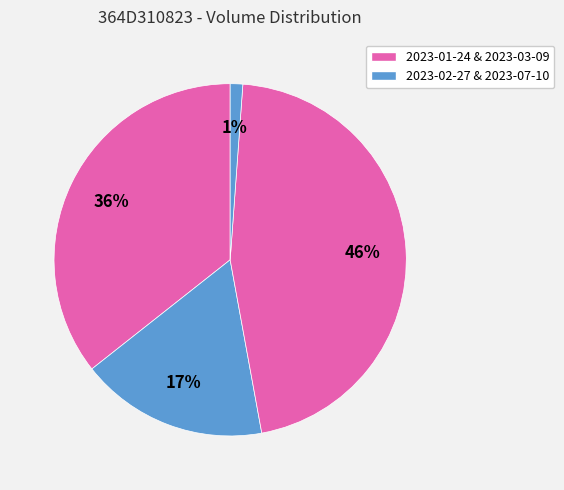

To the nearest percent, what is the average slice percentage?

25%